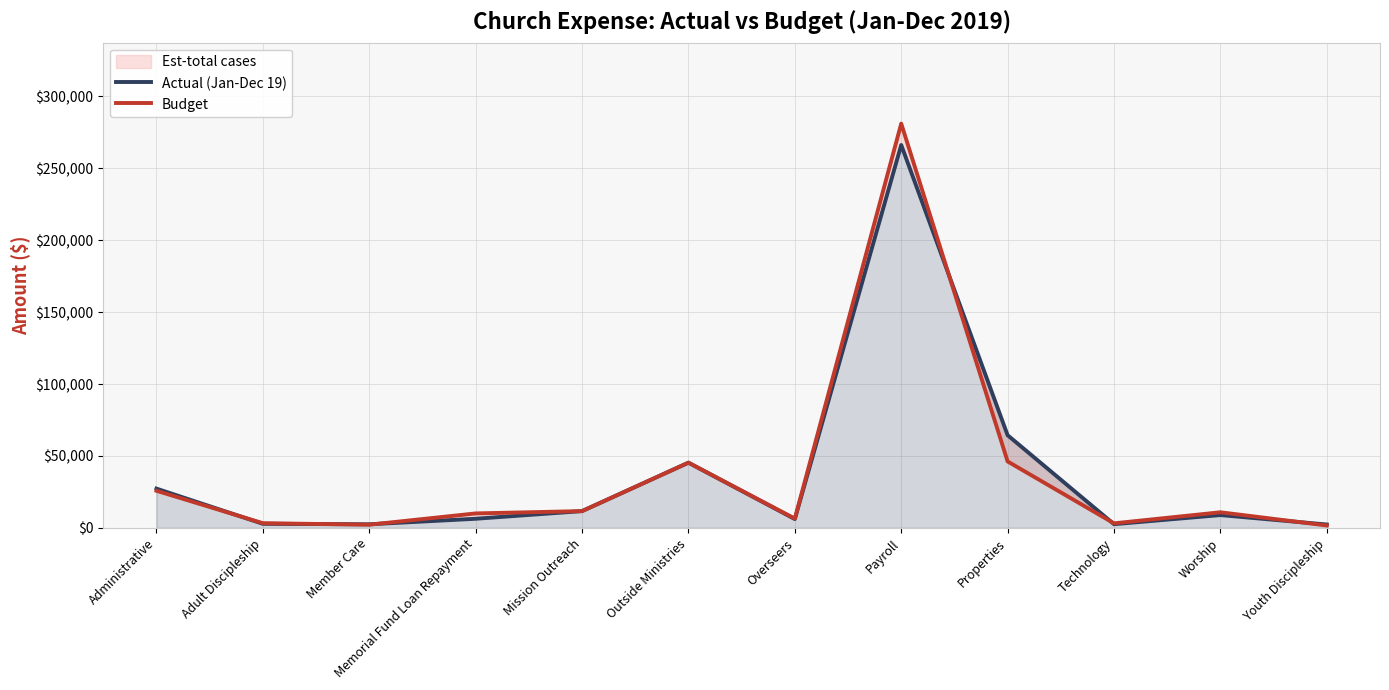

How many values in the Budget series are below 10800?

6